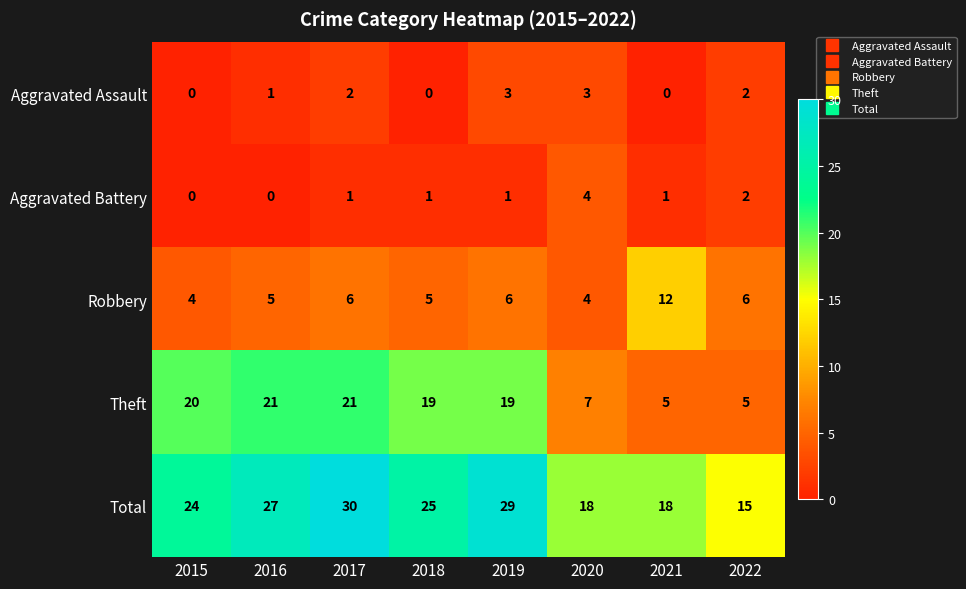

What is the average value of the Total series?

23